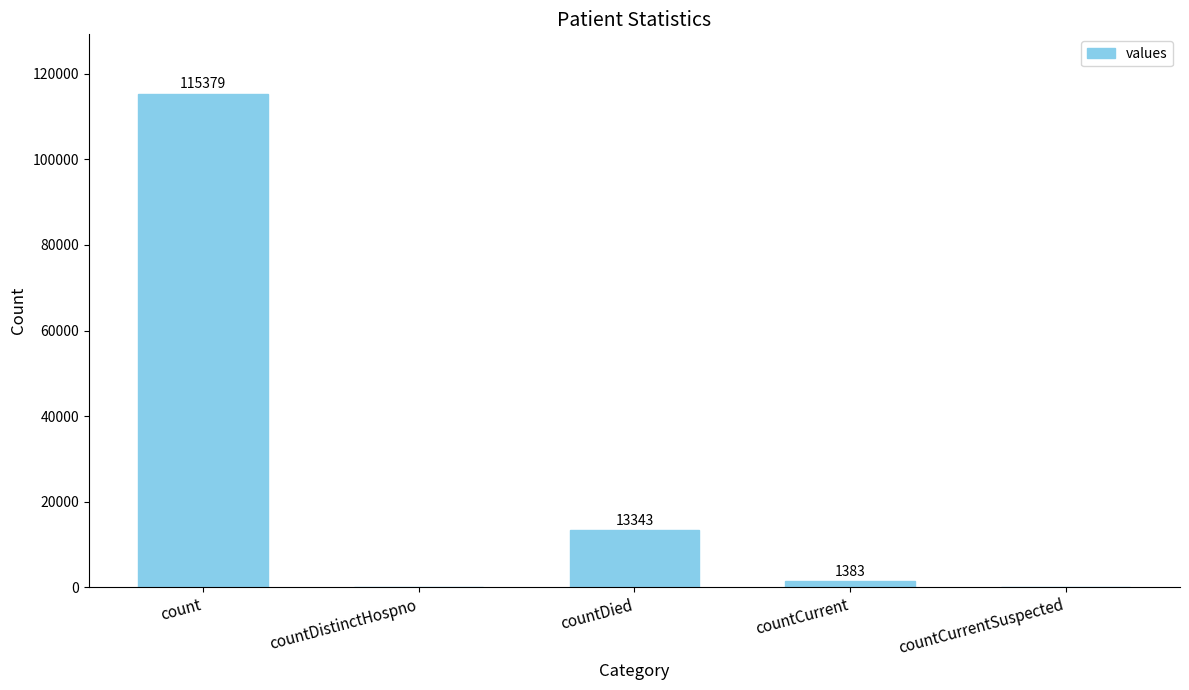

True or false: the data shows 178405 at count.

False